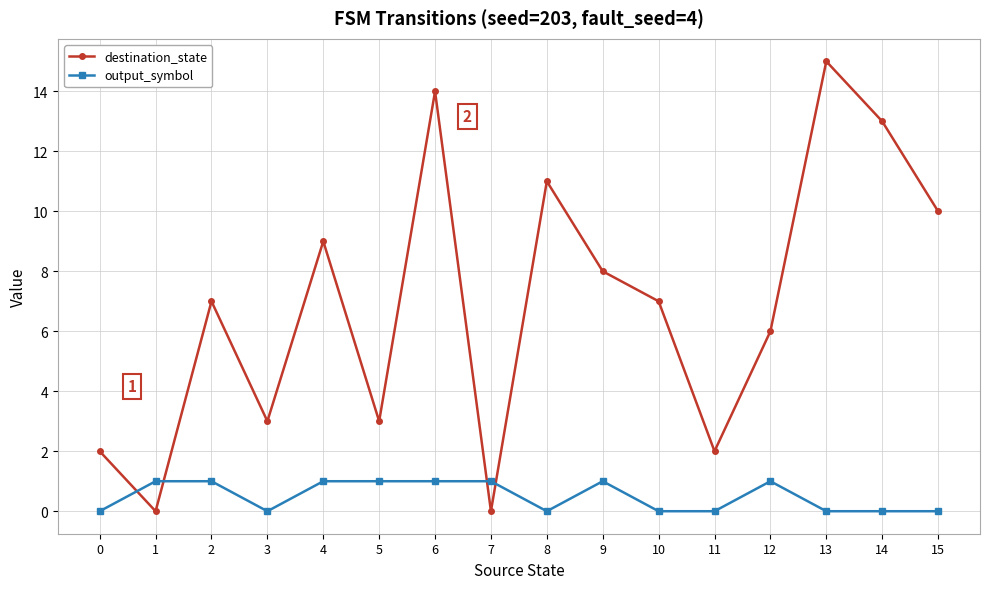

Rank the series by their maximum value, from highest to lowest.

destination_state, output_symbol